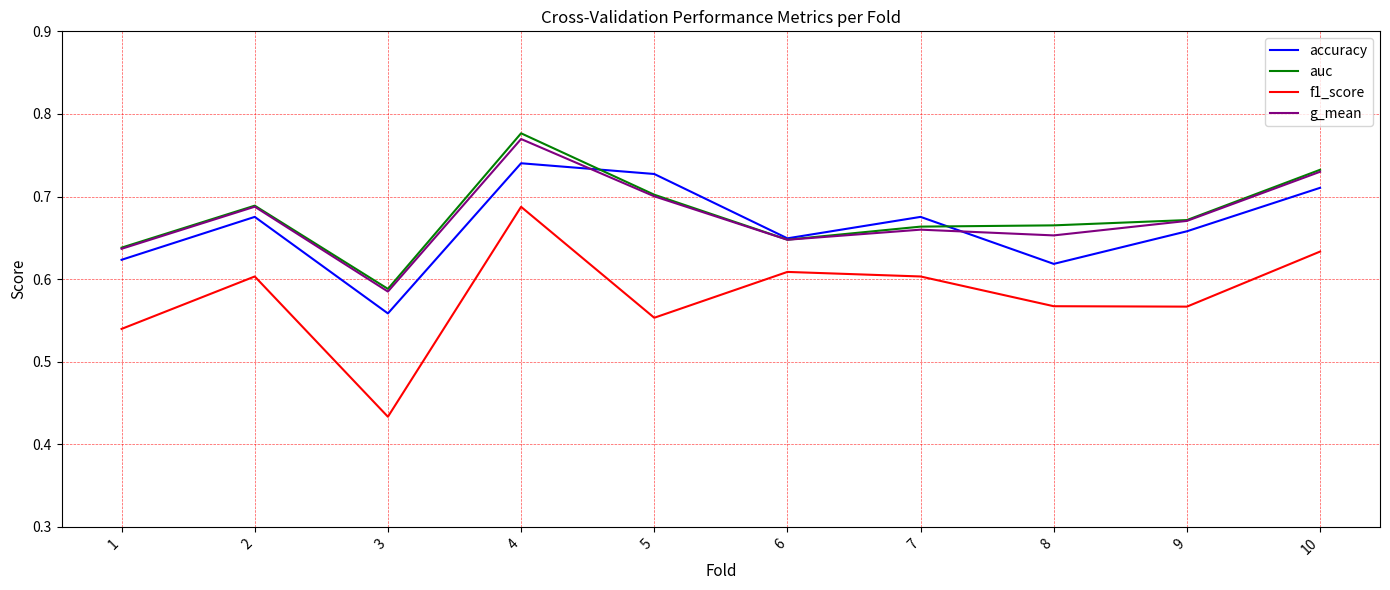

True or false: accuracy has a value of 0.6 at 6.

True